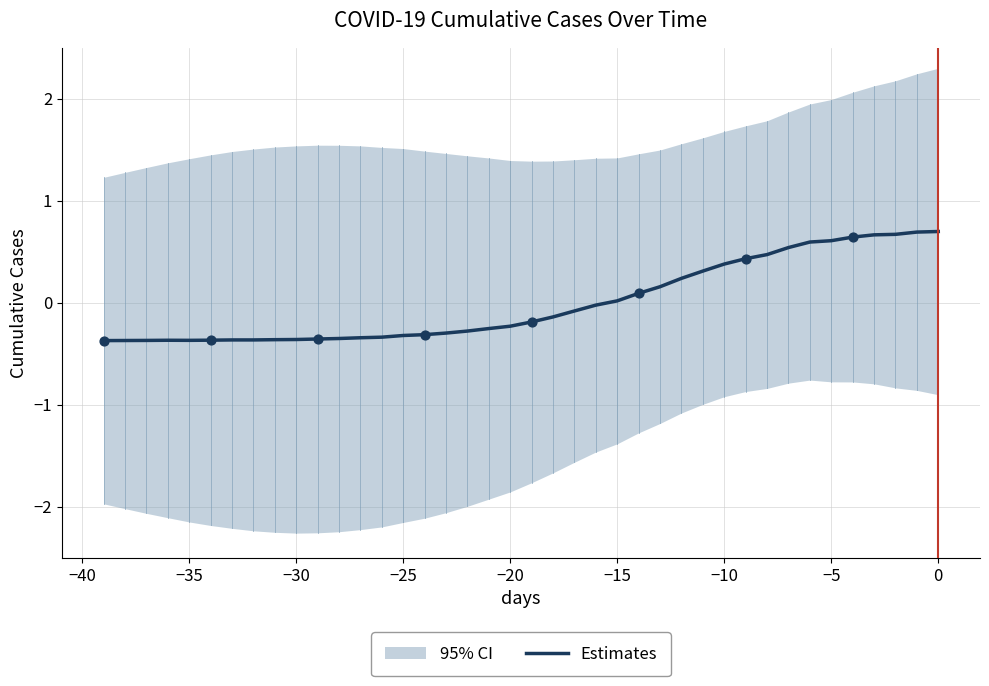

Is it true that Estimates equals -0.4 at −30?

True